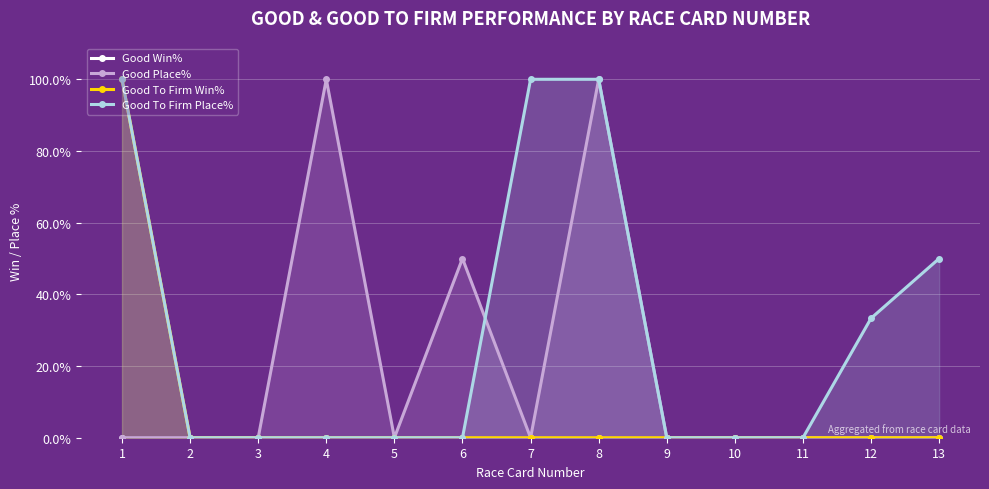

Which series has the largest total across all categories?

Good To Firm Place%